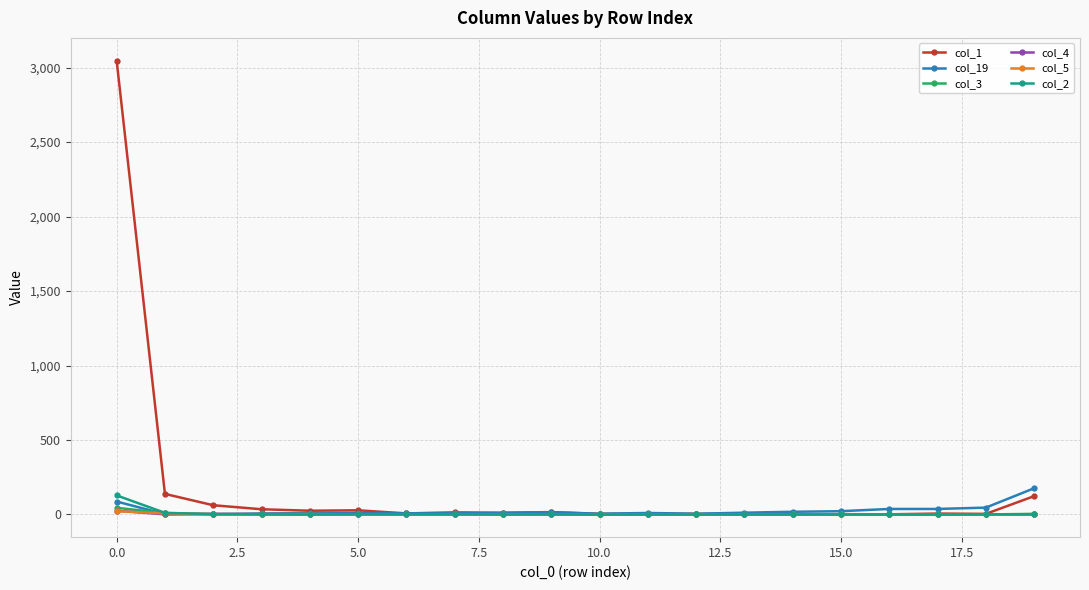

How many lines are shown in the chart?

6